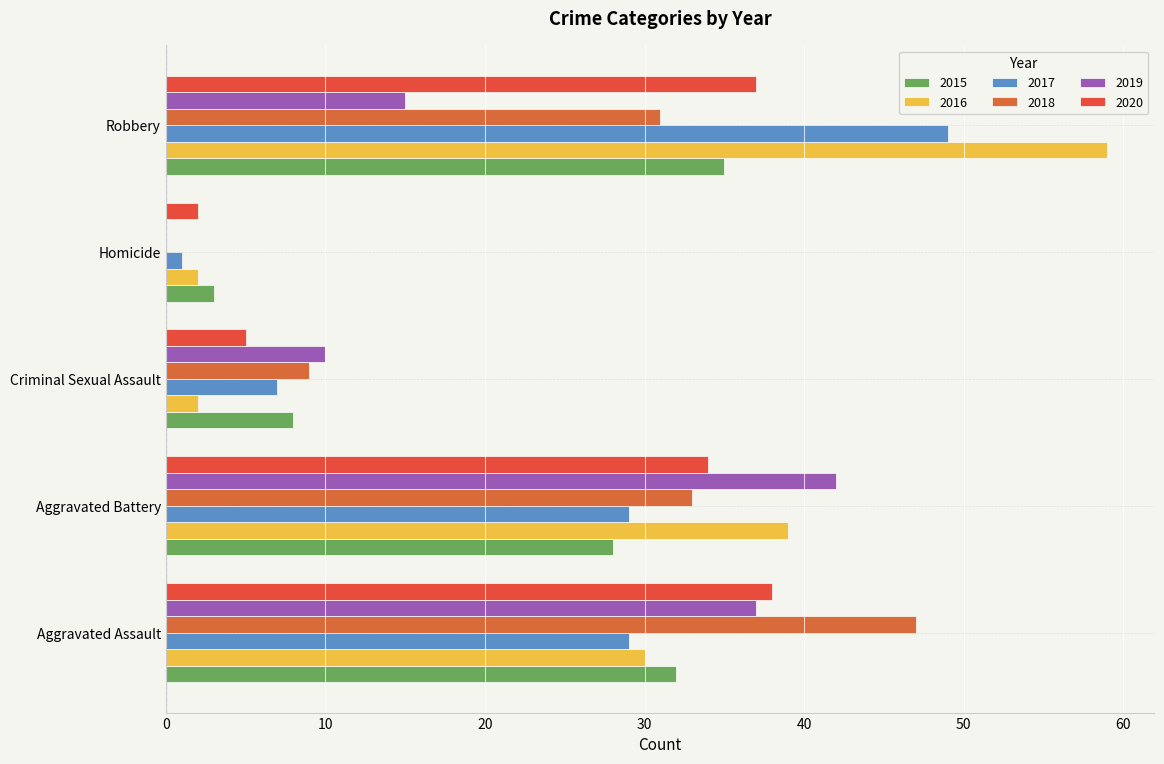

What is the approximate value of 2019 at Aggravated Battery?

42